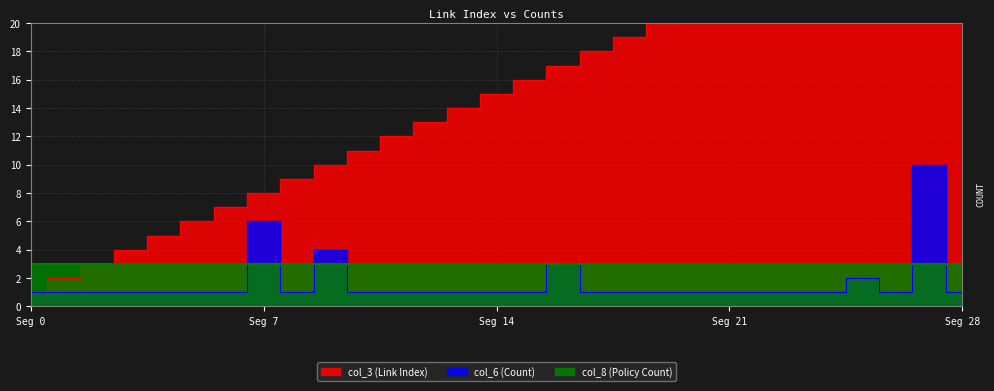

Does the chart display data point markers on the line(s)?

No